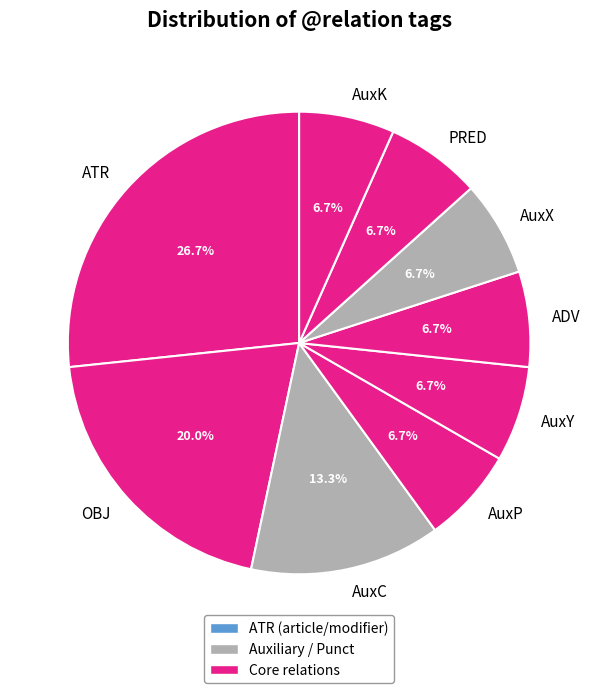

What portion of the pie excludes ADV?

93.3%